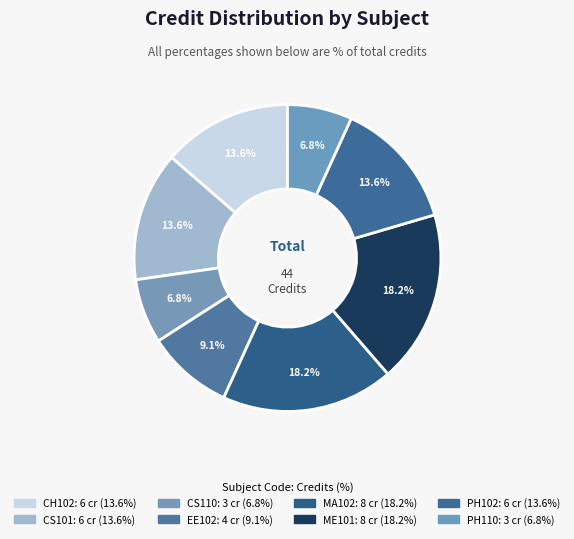

What portion of the pie excludes CS110?

93.2%